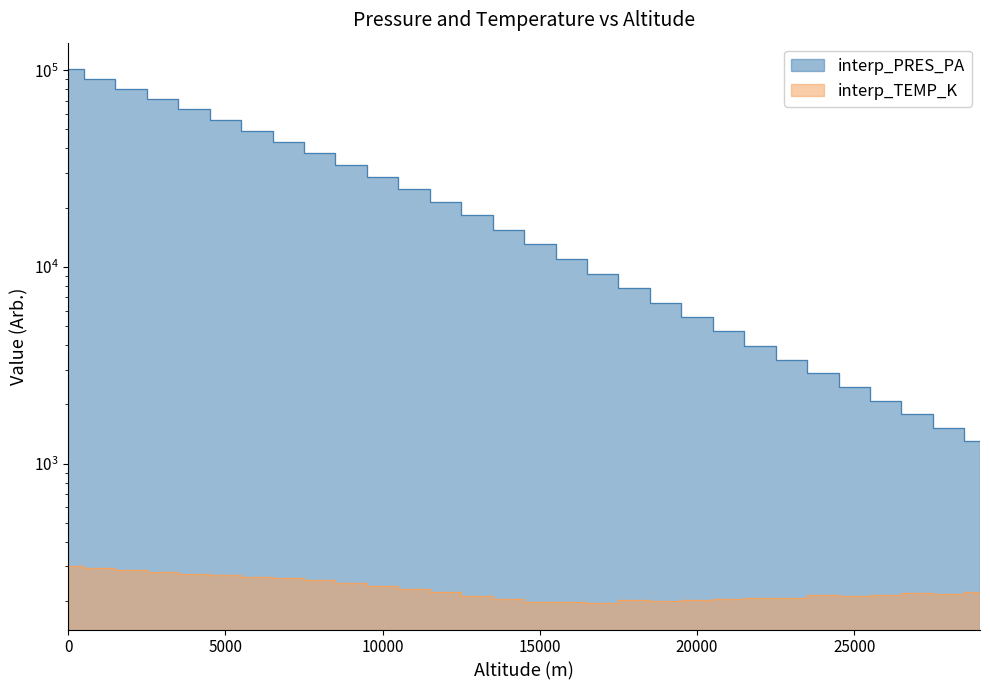

How many categories are shown in the chart?

30